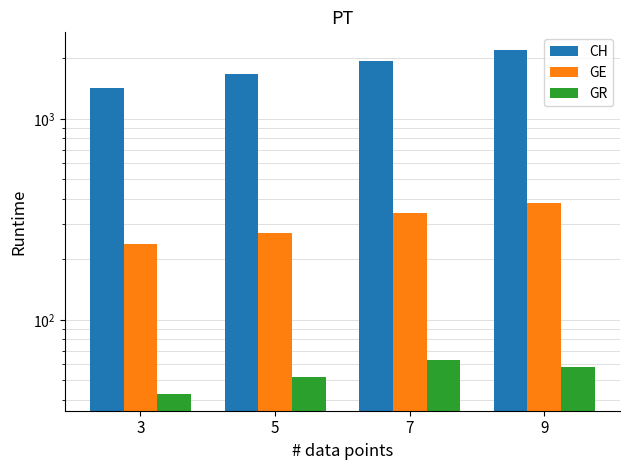

Reading left to right, extract all data points from this chart.

CH: 1421	1669	1949	2214
GE: 238	272	339	382
GR: 43	52	63	58